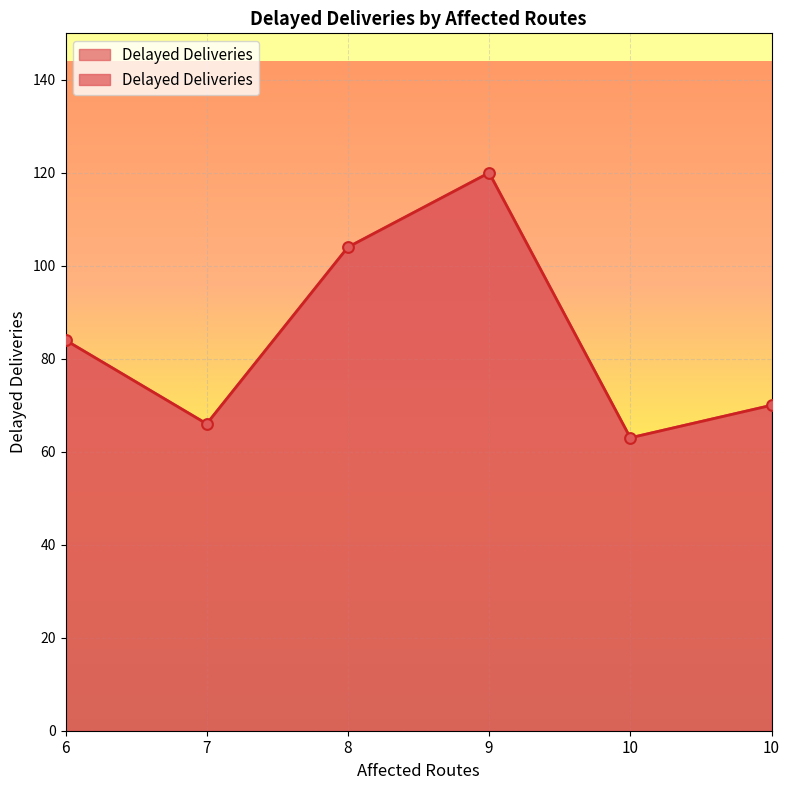

Which has a higher value, 8 or 10?

8